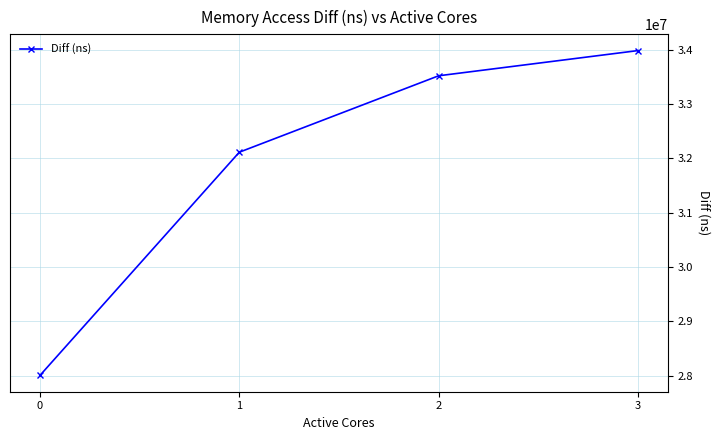

The chart shows a value of 51847908 at 3. True or false?

False